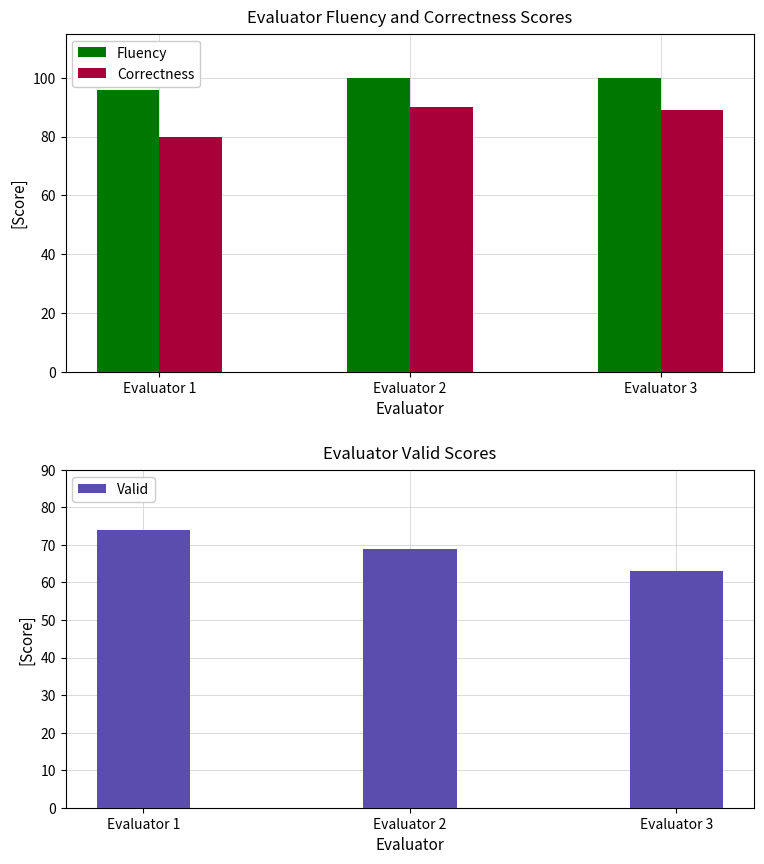

Reading right to left, extract all data points from this chart.

Fluency: 100	100	96
Correctness: 89	90	80
Valid: 63	69	74